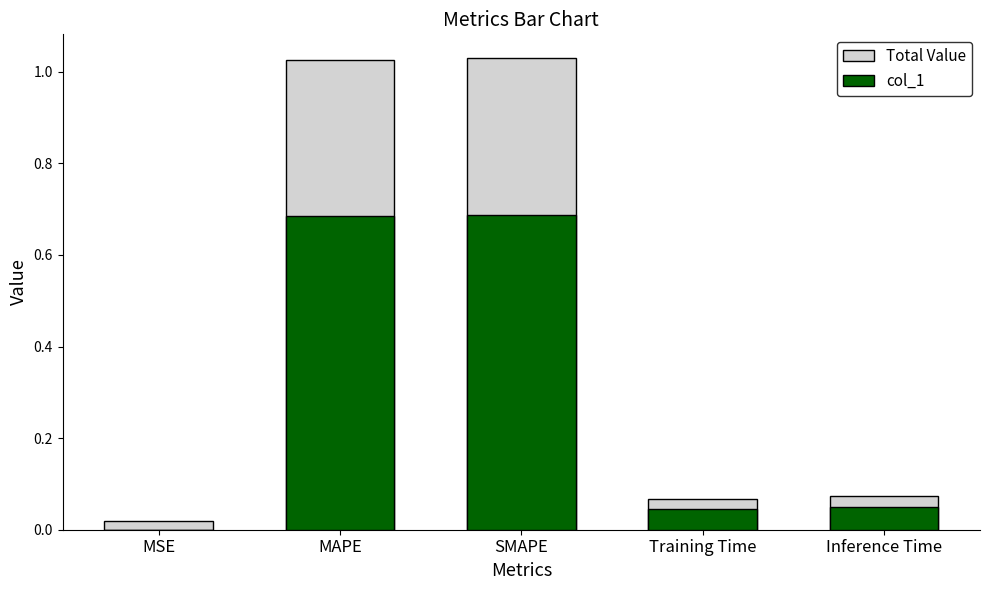

What position from the right is MAPE?

4